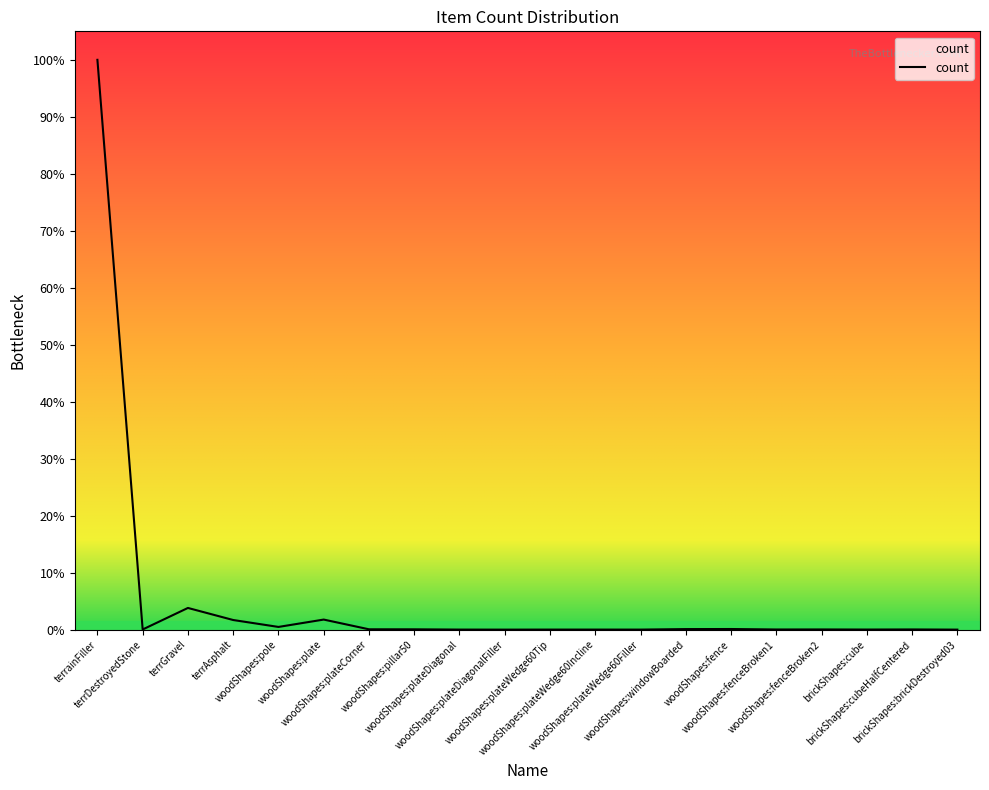

Between terrDestroyedStone and brickShapes:brickDestroyed03, which is larger?

terrDestroyedStone